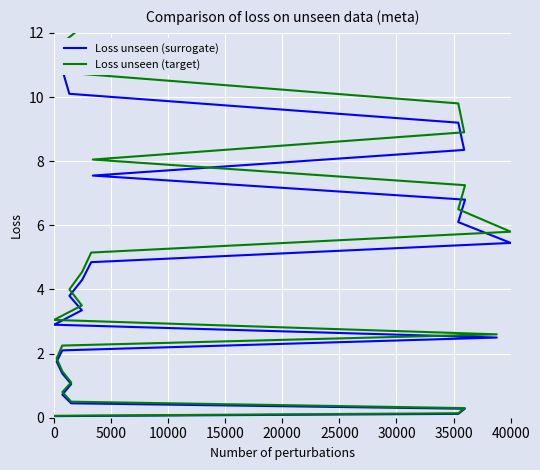

True or false: Loss unseen (target) and Loss unseen (surrogate) cross at least once.

False